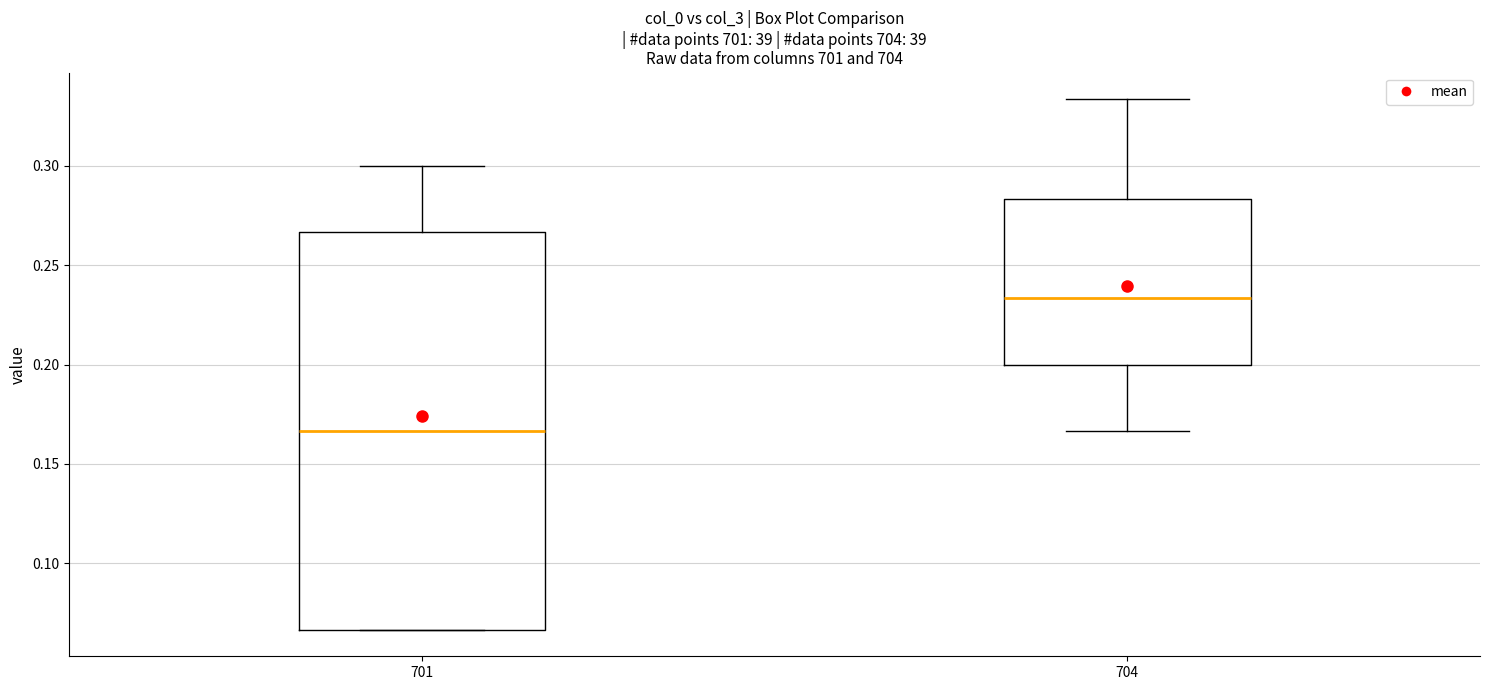

Reading left to right, transcribe this box plot: for each box, give where its median line is, the range the box spans, and where its two whiskers end, as read against the y-axis. The values are not printed on the chart, so give them approximately, as read against the axis.

701: median 0.165, box 0.065 to 0.265, whiskers 0.065 to 0.300
704: median 0.235, box 0.200 to 0.285, whiskers 0.165 to 0.335